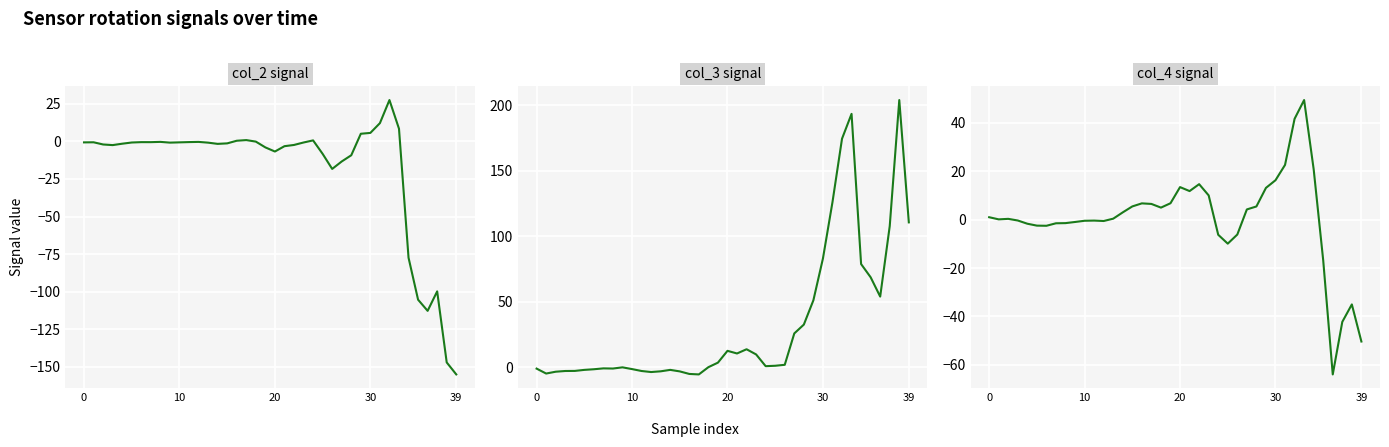

What are all the series names shown in the legend?

col_2, col_3, col_4